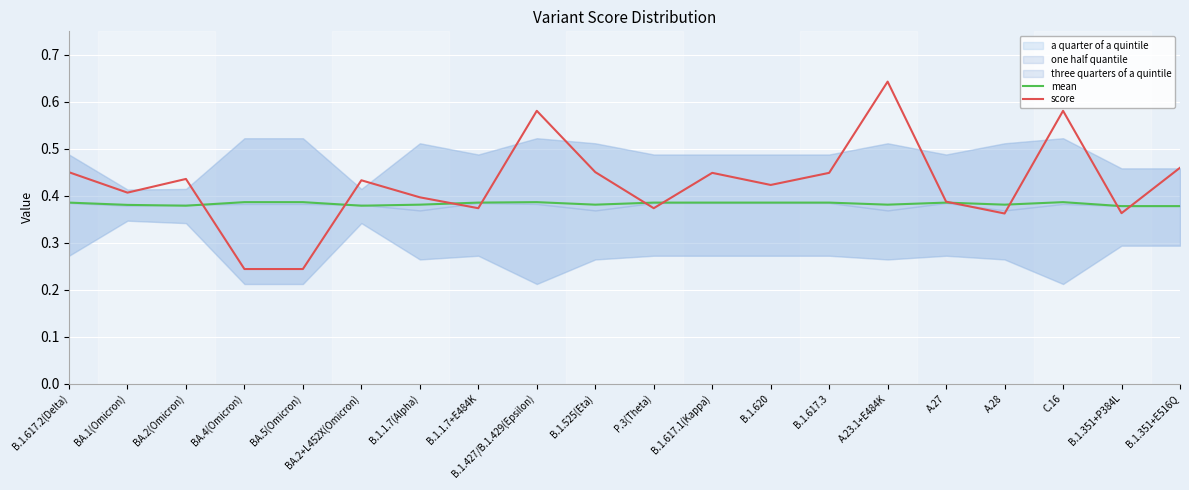

Which category has the highest value across all series?

A.23.1+E484K